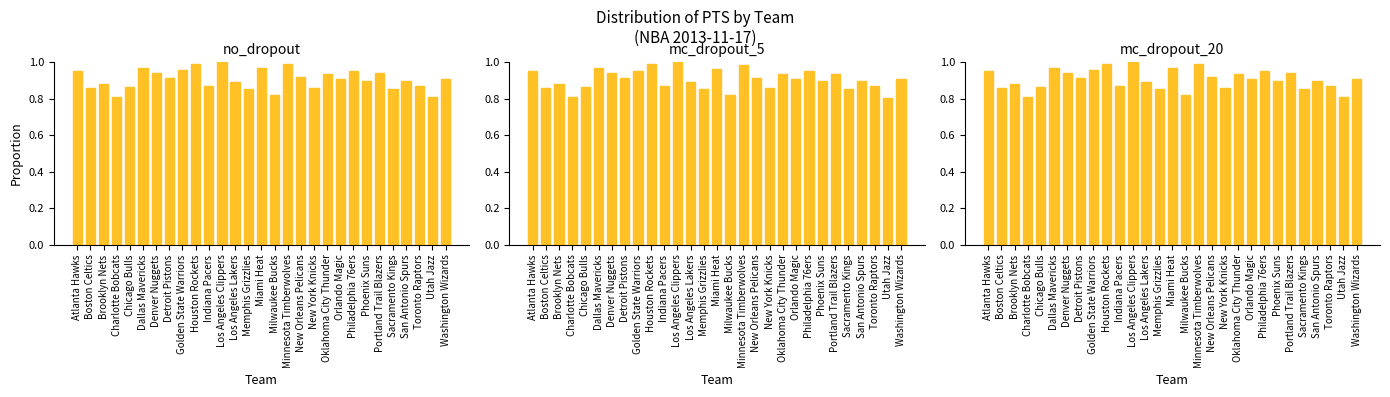

What is the value of the mc_dropout_20 bar at the 28th from the left?

0.8